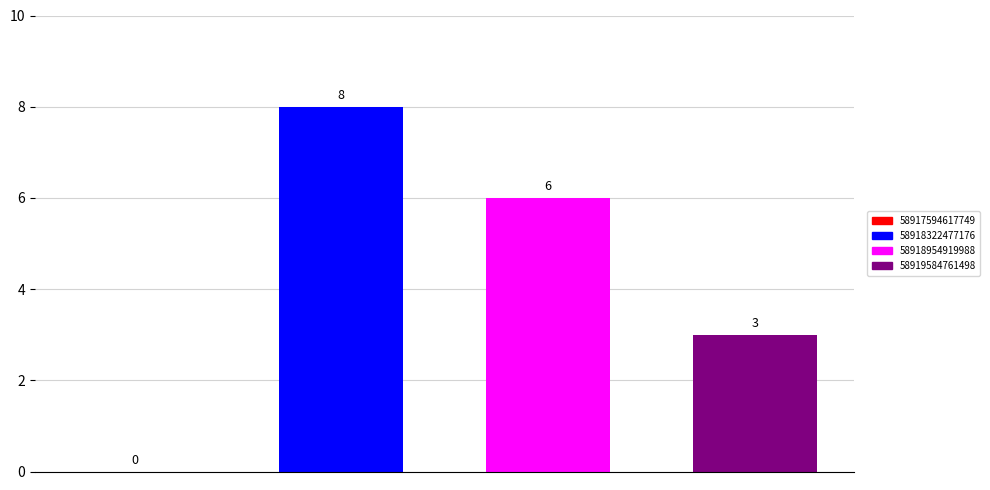

What is the sum of all values?

17